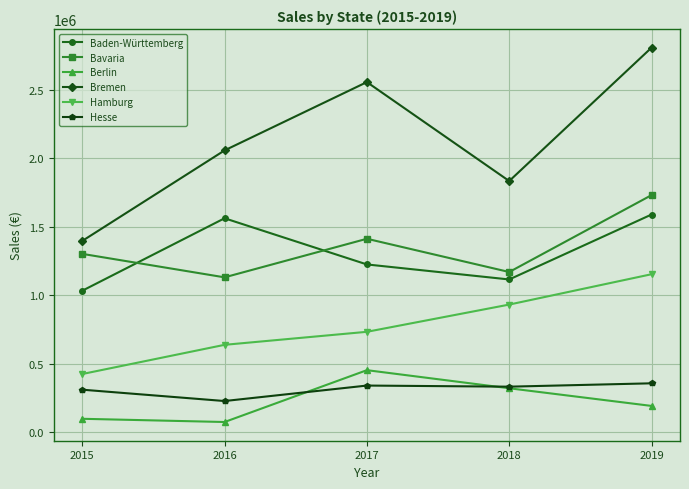

Where is Bavaria nearest to the value 1430362?

2017